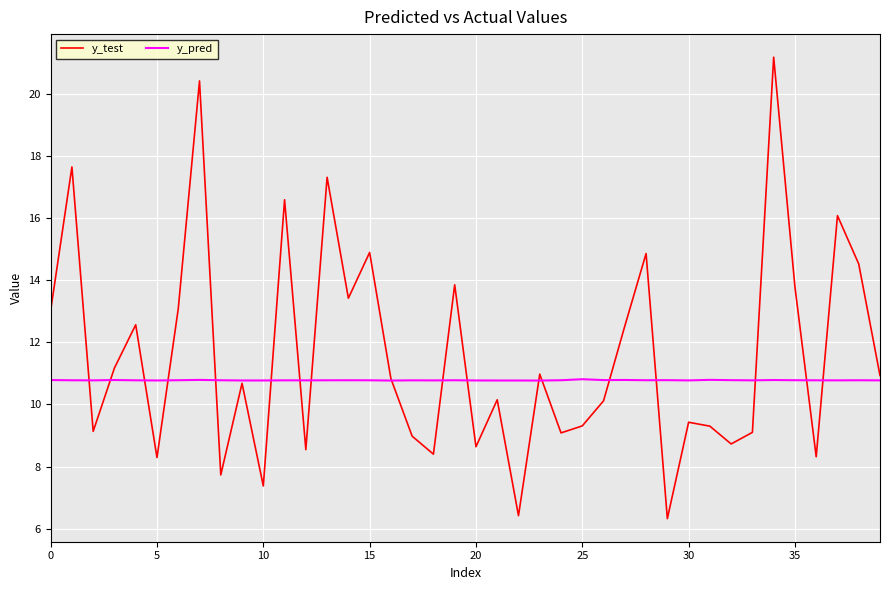

List the series in order of their peak value, highest first.

y_test, y_pred